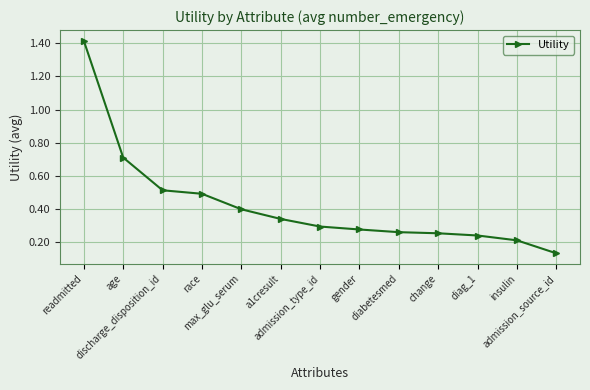

The value at age is 0.7. True or false?

True